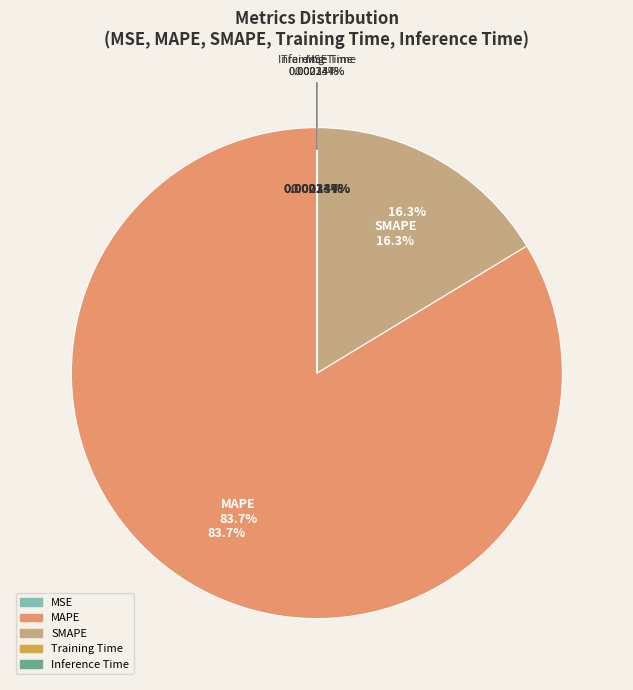

What is the largest slice in the pie chart?

MAPE